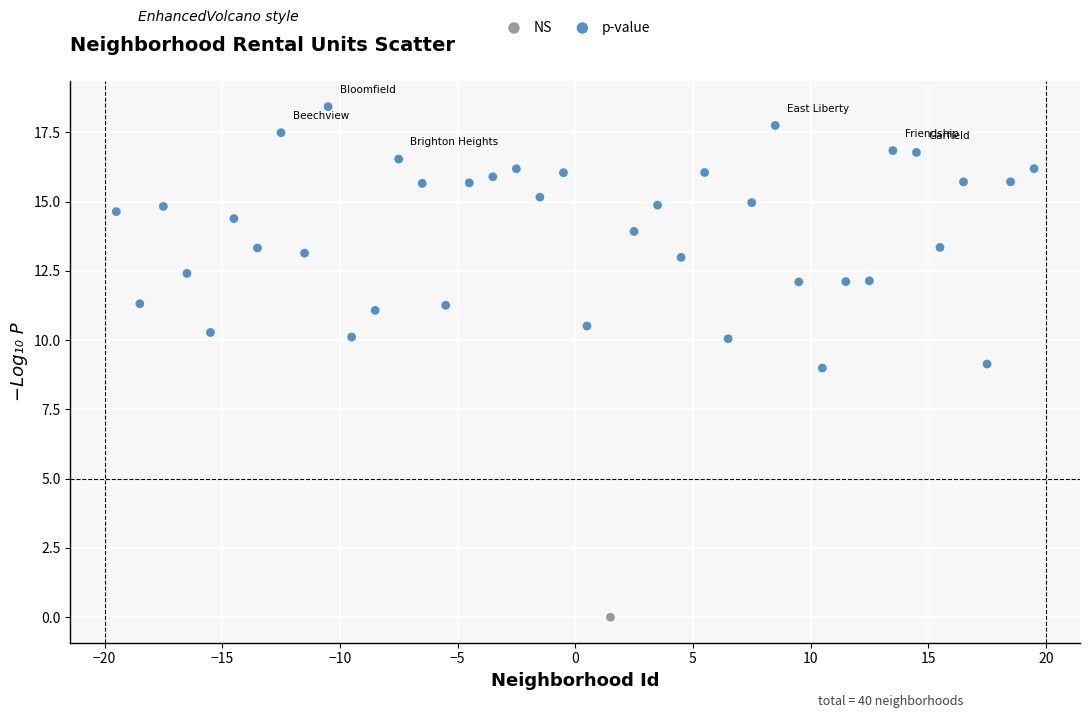

What are all the series names shown in the legend?

NS, p-value